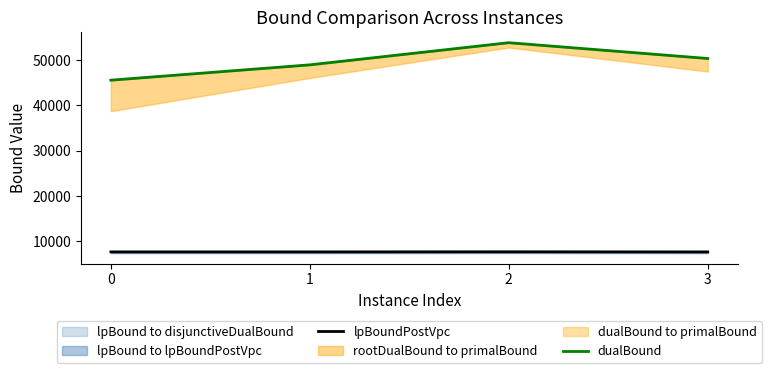

Does the chart have visible grid lines?

No